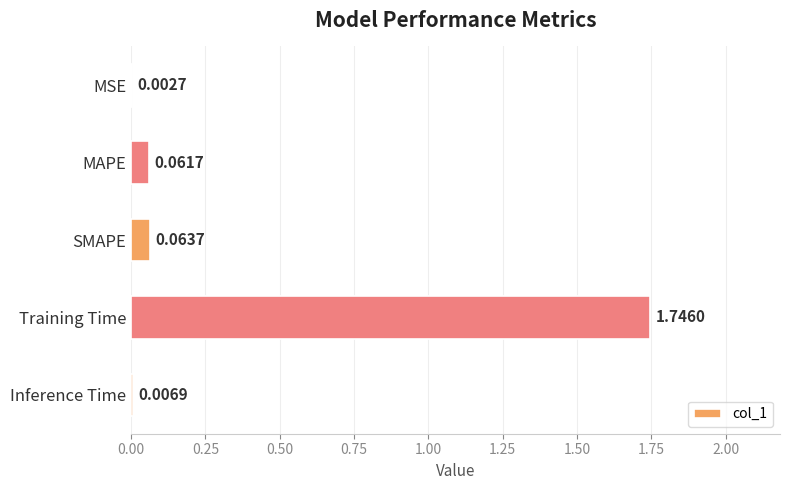

Which label corresponds to the largest value in the chart?

Training Time